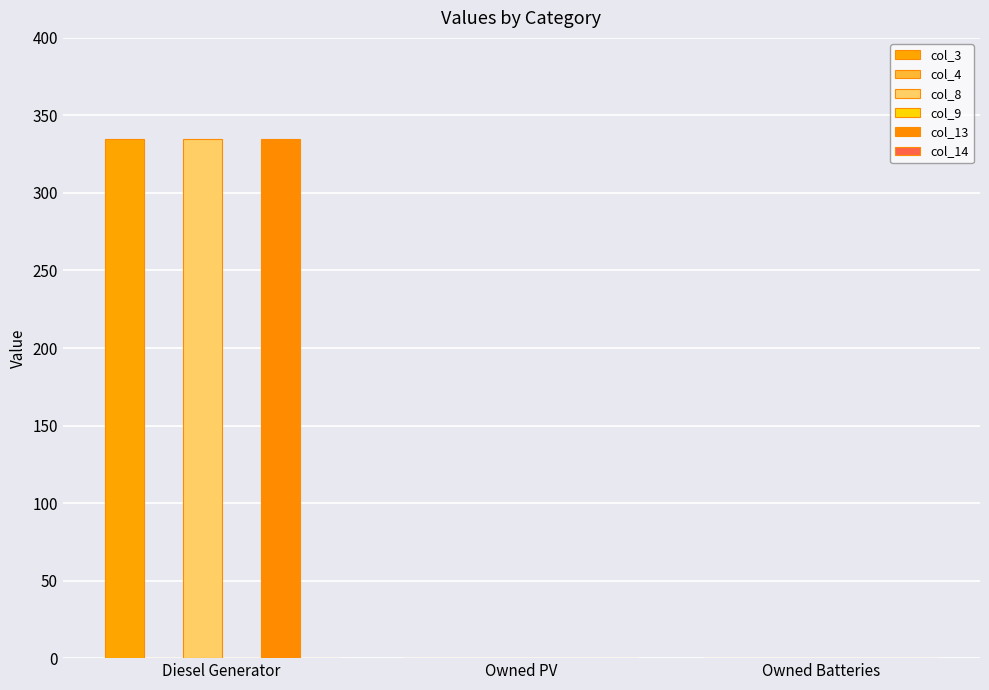

Which category has the lowest value across all series?

Owned PV